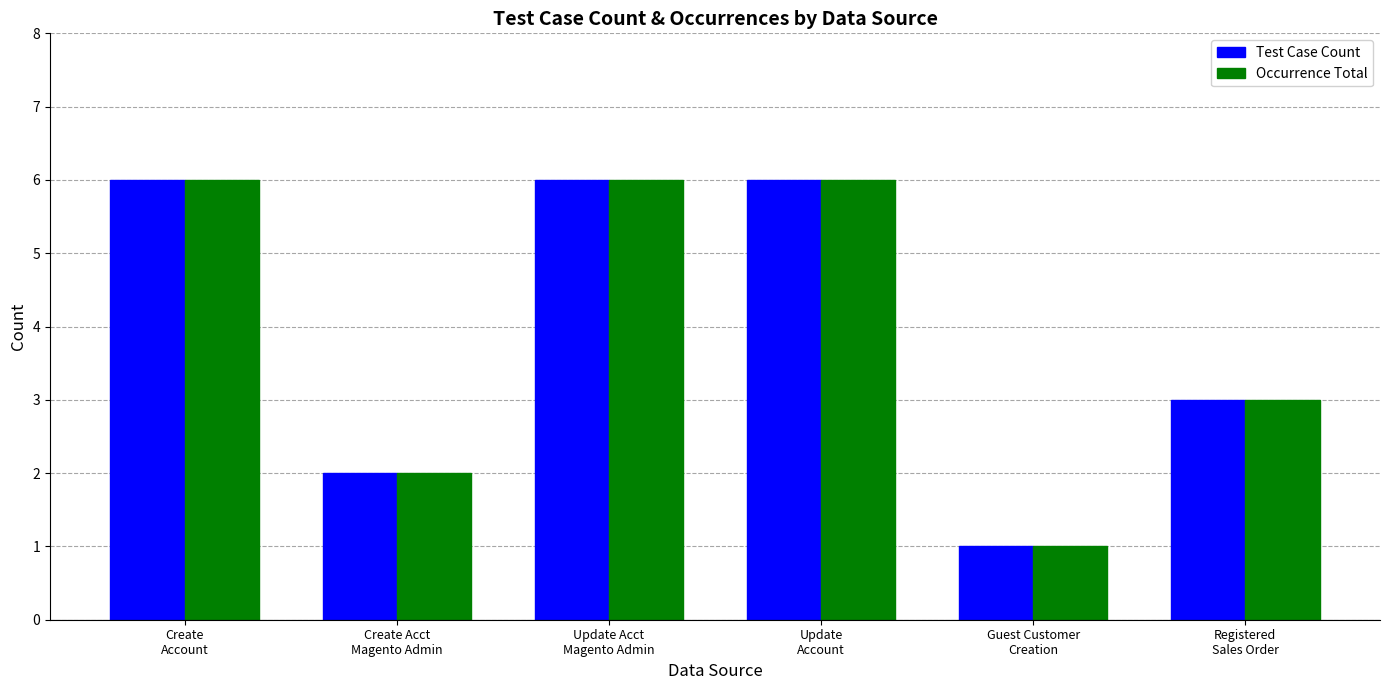

What is the greatest value displayed?

6